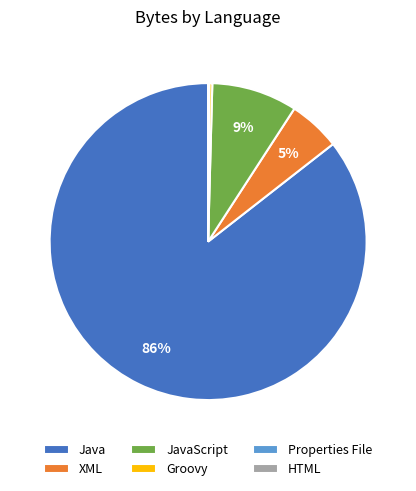

To the nearest percent, what percentage of the pie is XML?

5%